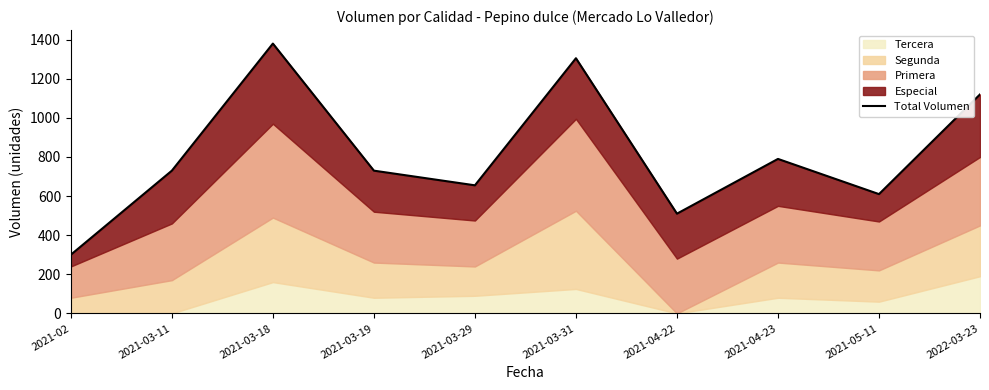

Reading right to left, list all the values displayed in this chart.

2022-03-23=1120	2021-05-11=610	2021-04-23=790	2021-04-22=510	2021-03-31=1305	2021-03-29=655	2021-03-19=730	2021-03-18=1380	2021-03-11=730	2021-02=300